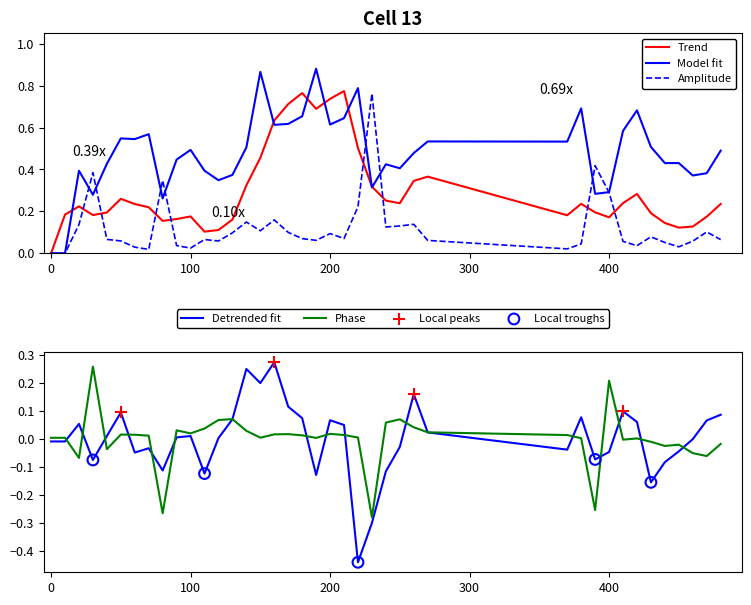

At how many categories does at least one series exceed 0?

40